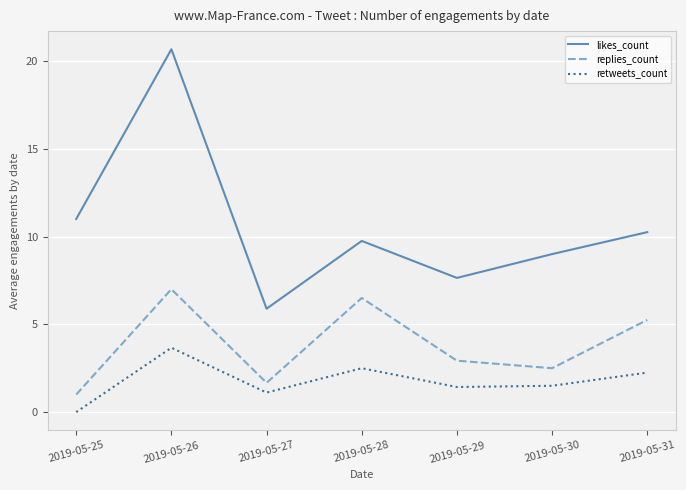

True or false: likes_count has more than 1 interior local peaks.

True